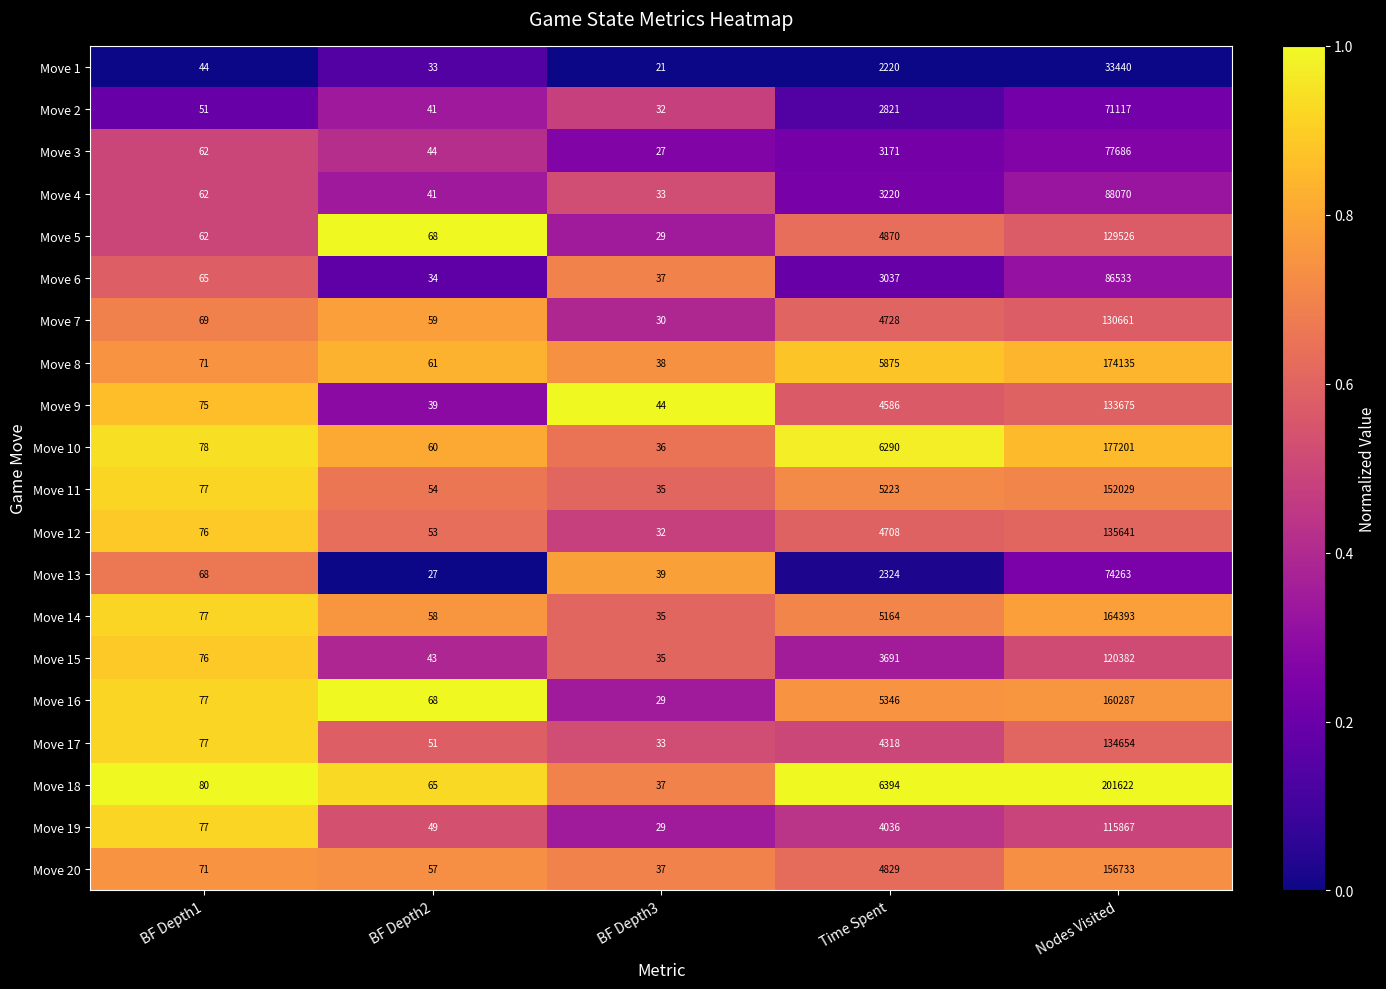

What is the smallest value displayed?

21